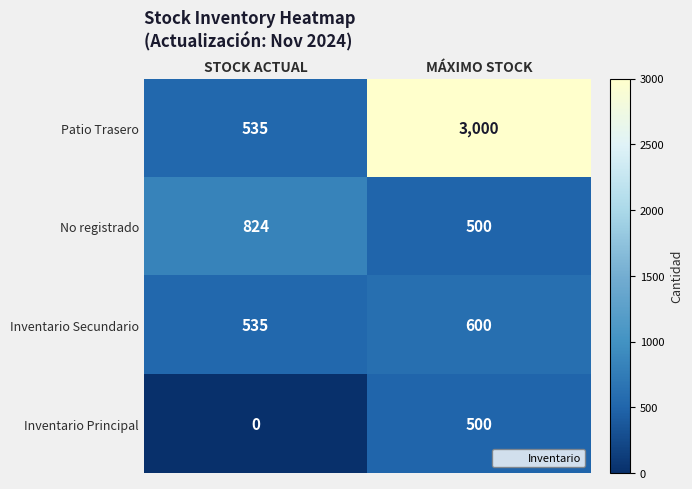

Which series has the largest range (max minus min)?

Patio Trasero